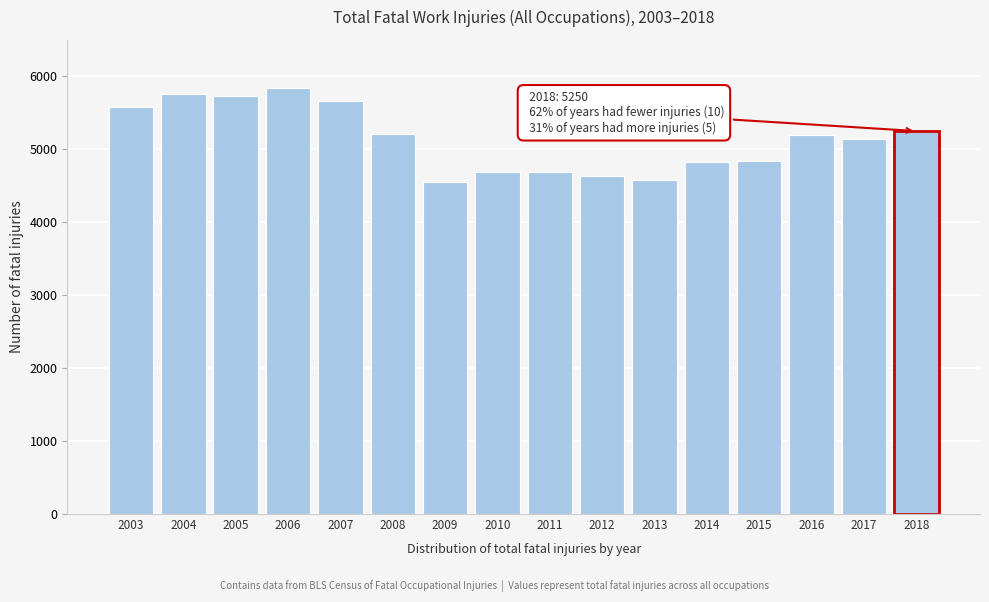

What is the value of the 12th bar from the left?

4821